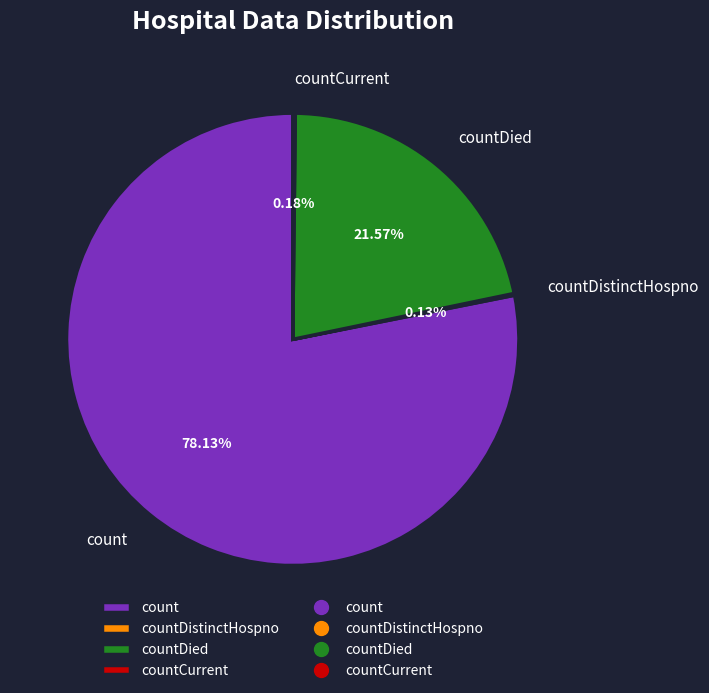

Which category has the biggest portion of the pie?

count